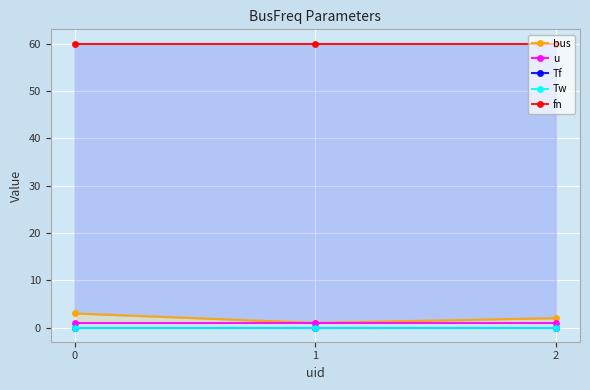

What is the spread (max minus min) of values at 1?

60.0